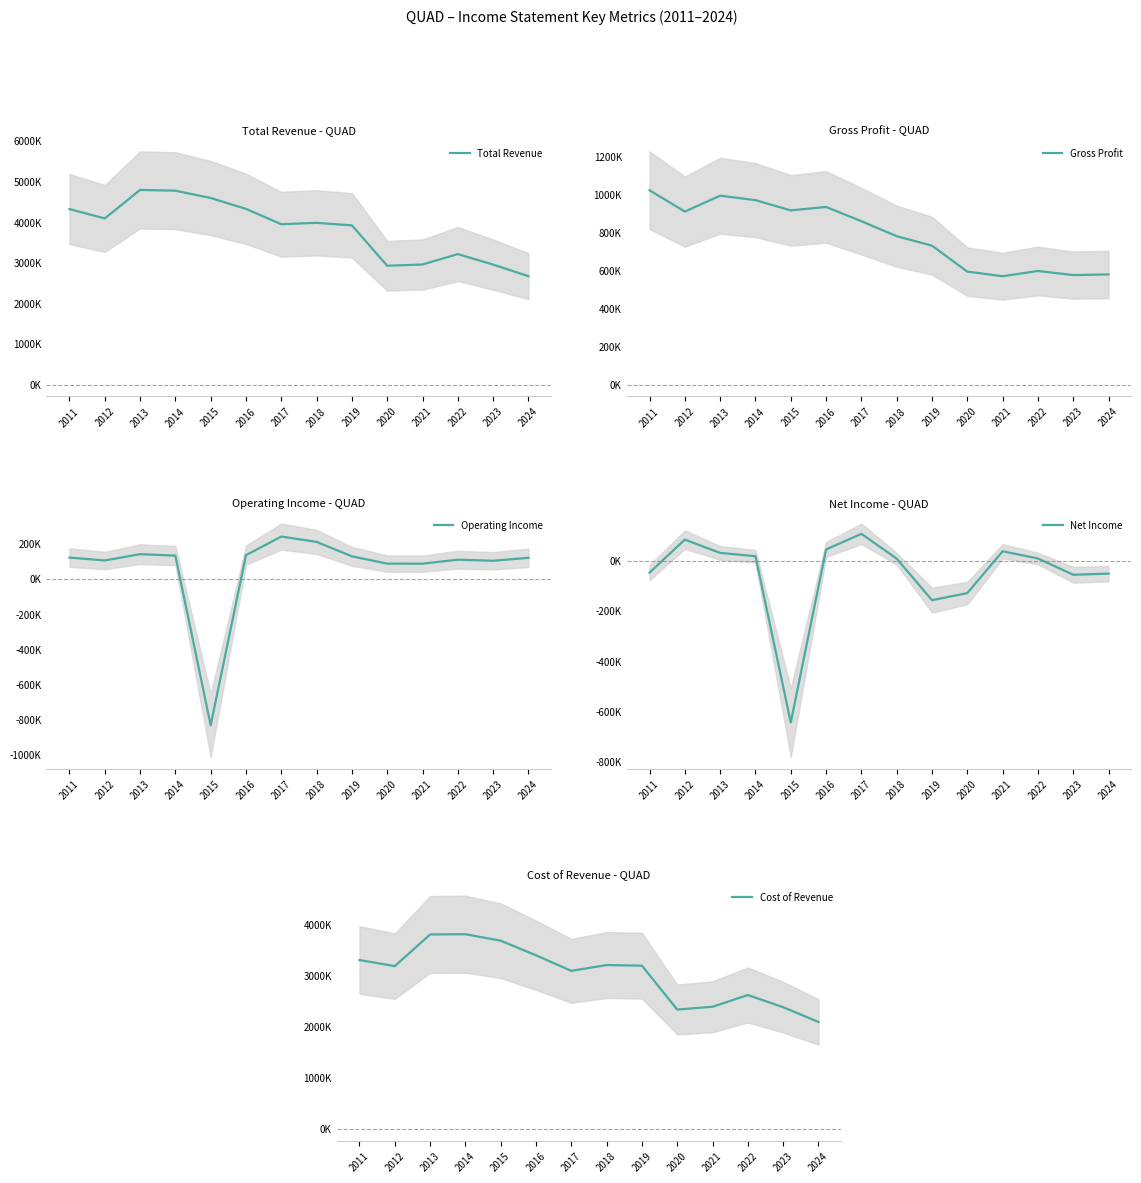

Is the value of Operating Income at 2019 greater than the value of Gross Profit at 2017?

No